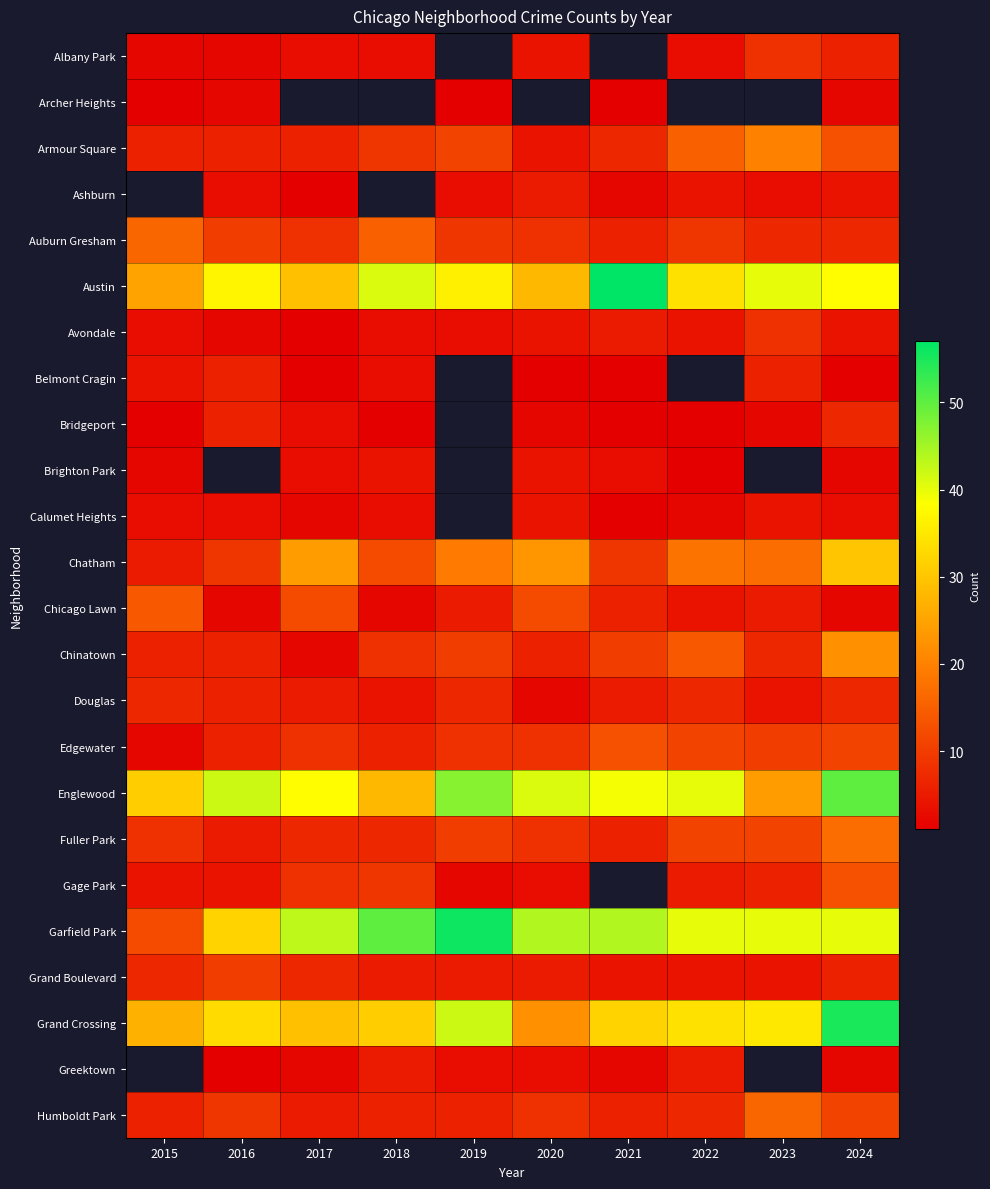

Which series has the largest total across all categories?

Garfield Park